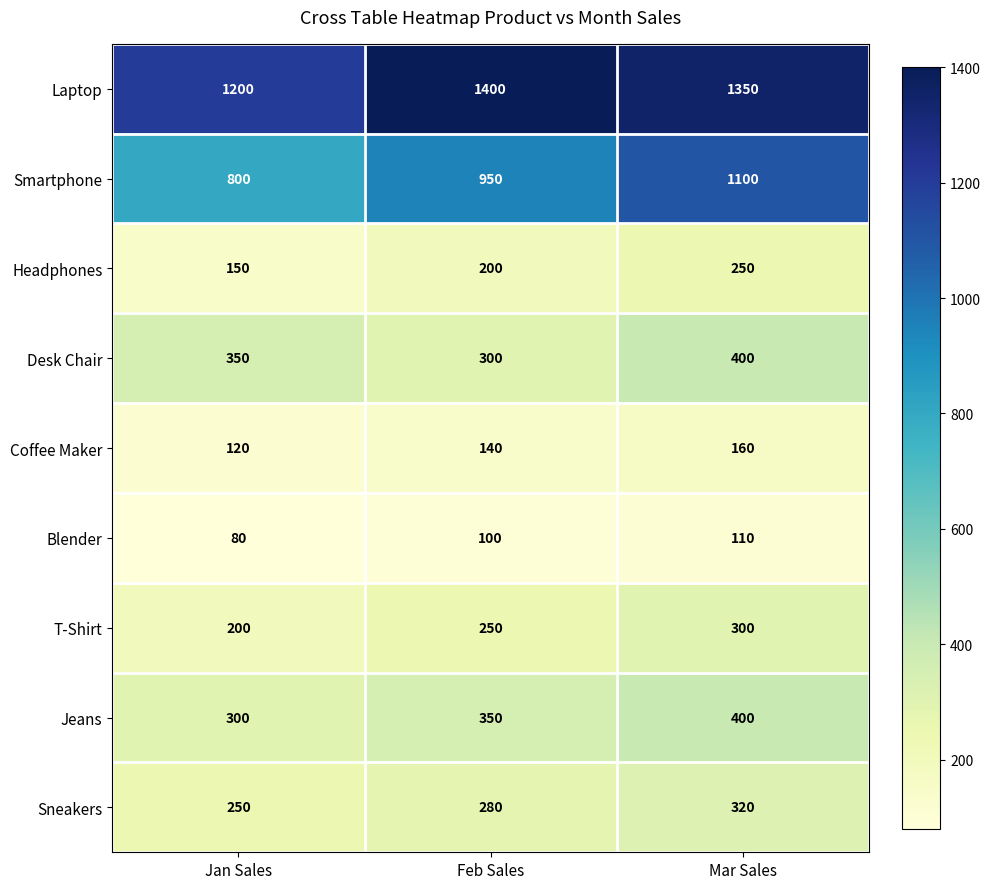

Reading left to right, transcribe all the data shown in this chart.

Laptop: 1200	1400	1350
Smartphone: 800	950	1100
Headphones: 150	200	250
Desk Chair: 350	300	400
Coffee Maker: 120	140	160
Blender: 80	100	110
T-Shirt: 200	250	300
Jeans: 300	350	400
Sneakers: 250	280	320